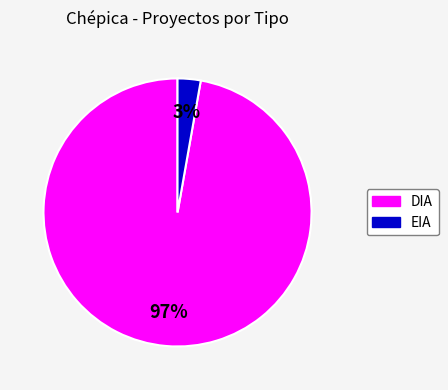

Between EIA and DIA, which is larger?

DIA